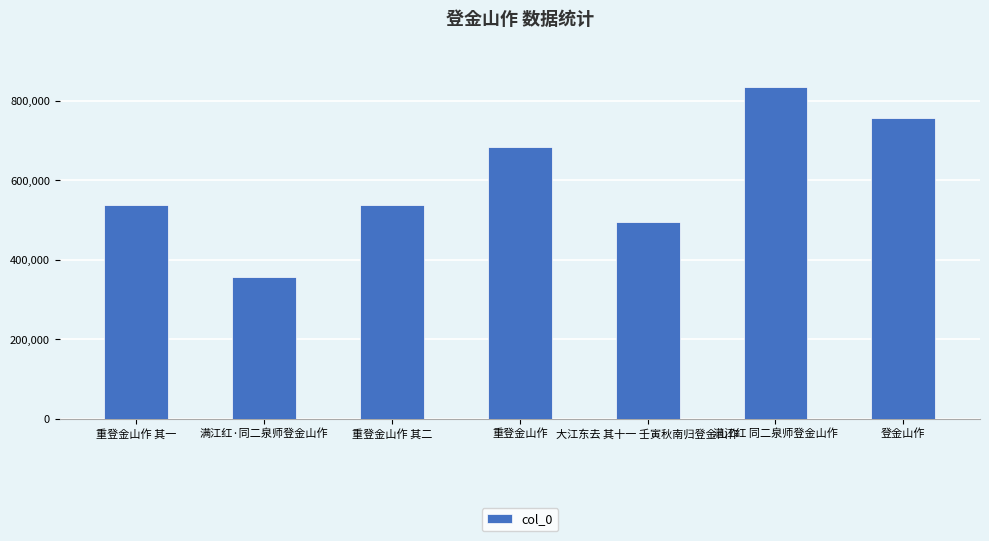

What value does the data have at 重登金山作, to the nearest 50?

683500